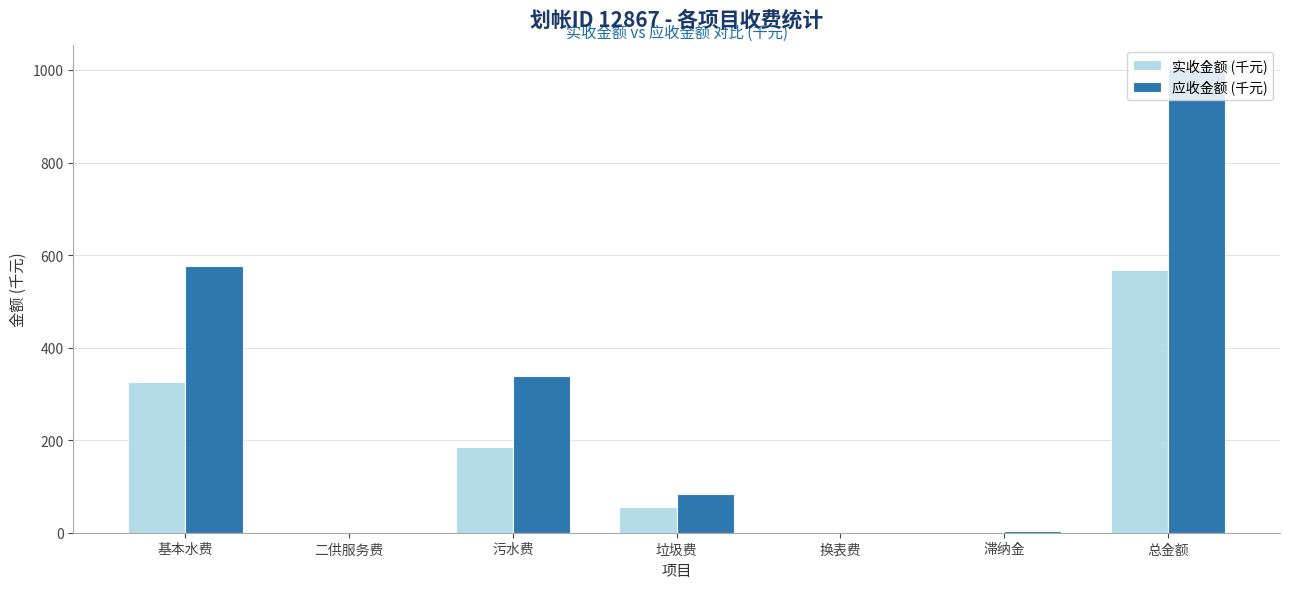

What are all the series names shown in the legend?

实收金额 (千元), 应收金额 (千元)